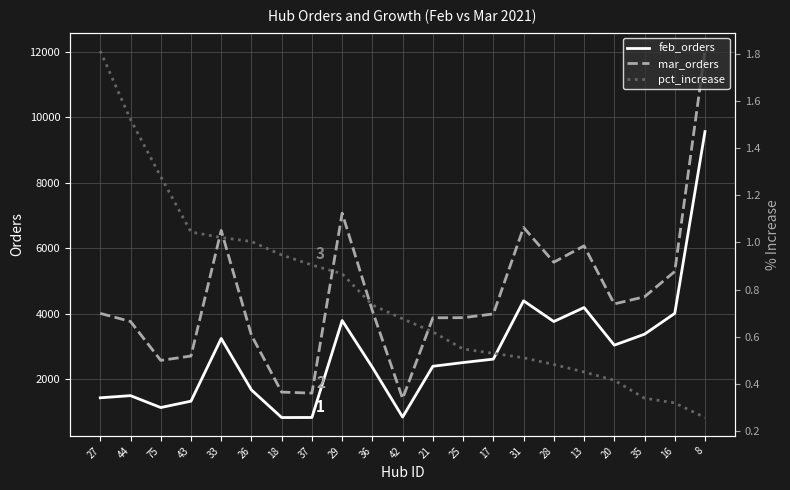

True or false: mar_orders and feb_orders intersect in this chart.

False